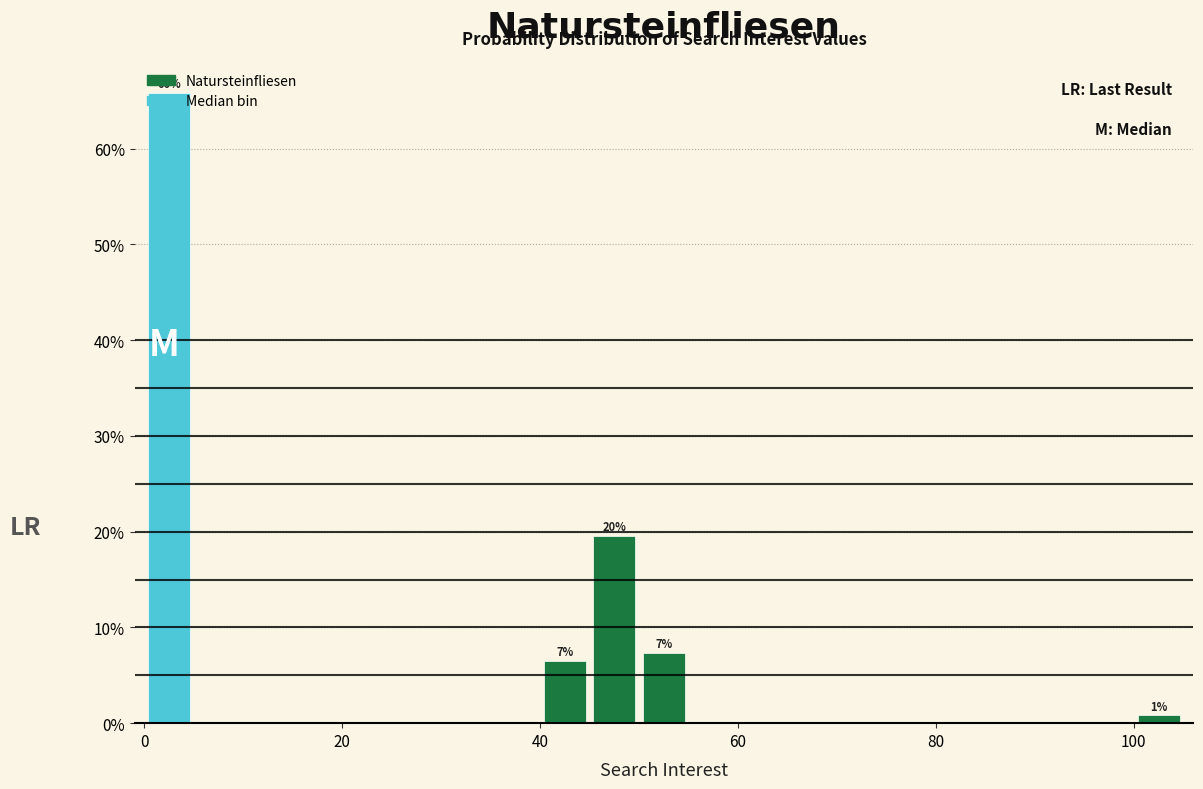

Around what value on the x-axis is the tallest bar? Give the approximate position of its centre, as read against the axis.

2